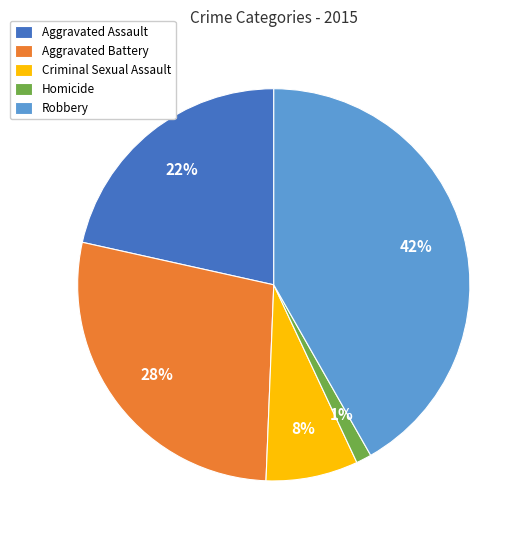

How many slices are in this pie chart?

5